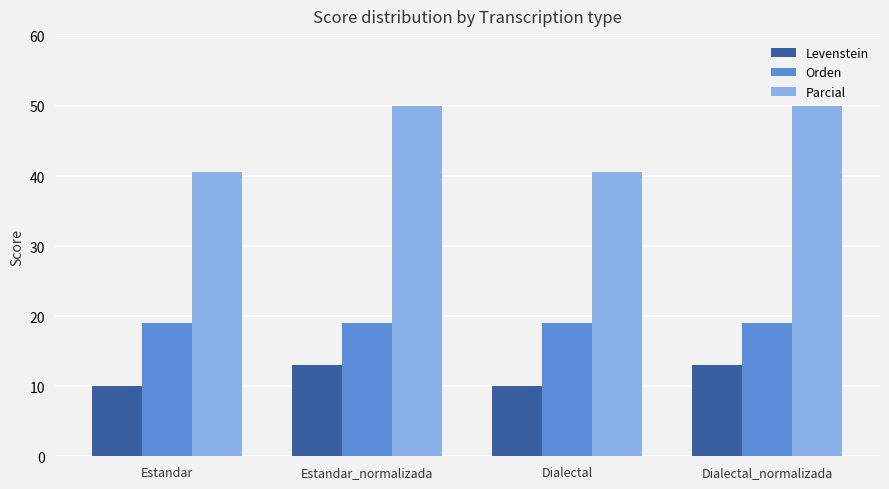

What is the total value across all series at Dialectal_normalizada?

82.0